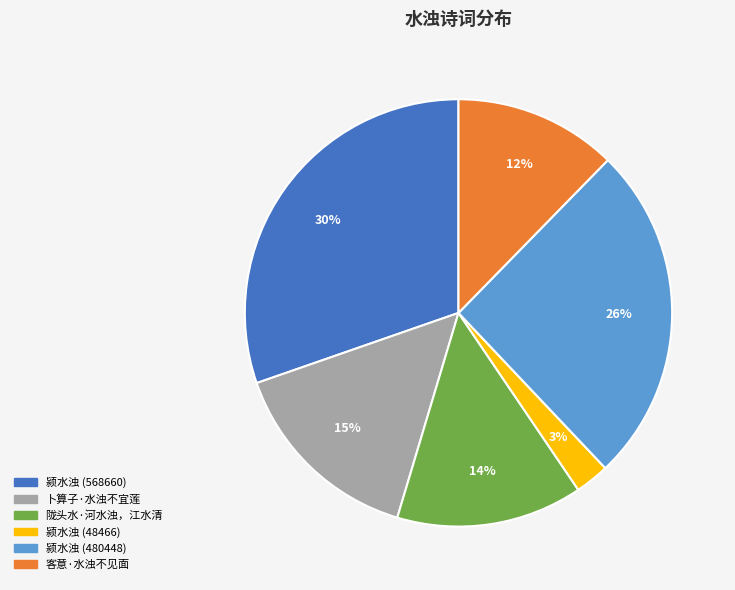

Combined, do 颍水浊 (480448) and 颍水浊 (568660) account for over 50%?

Yes